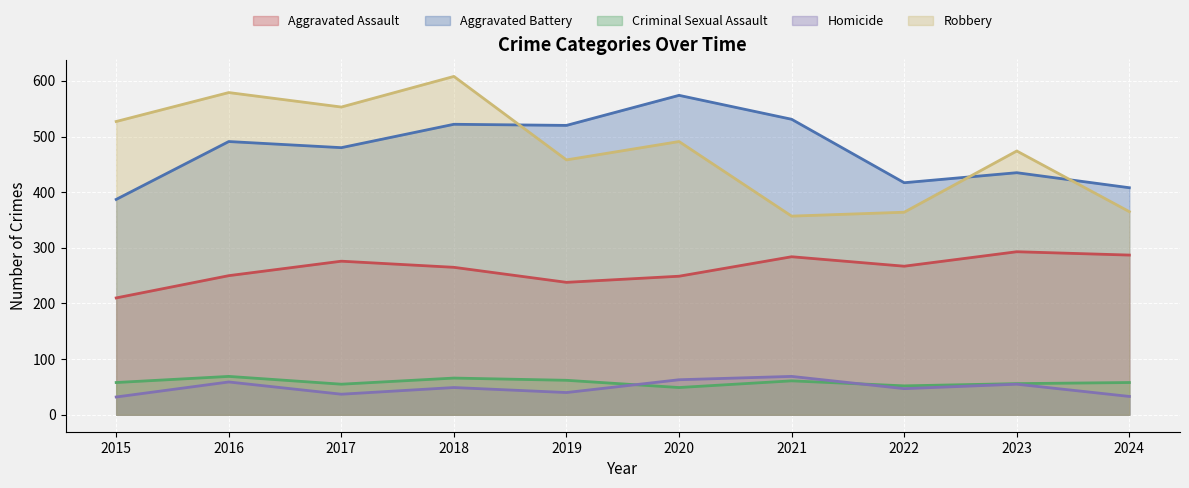

True or false: Aggravated Assault has a value of 443 at 2022.

False